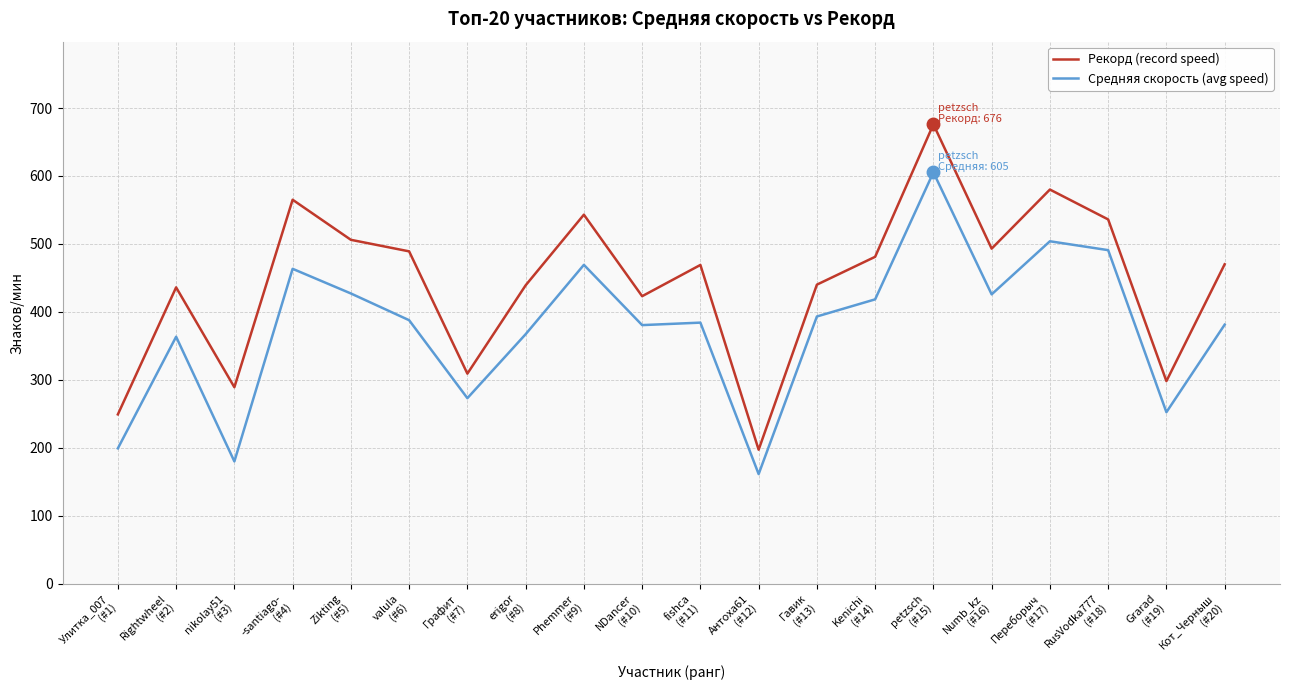

What is the approximate value of Рекорд (record speed) at Zikting
(#5)?

506.0